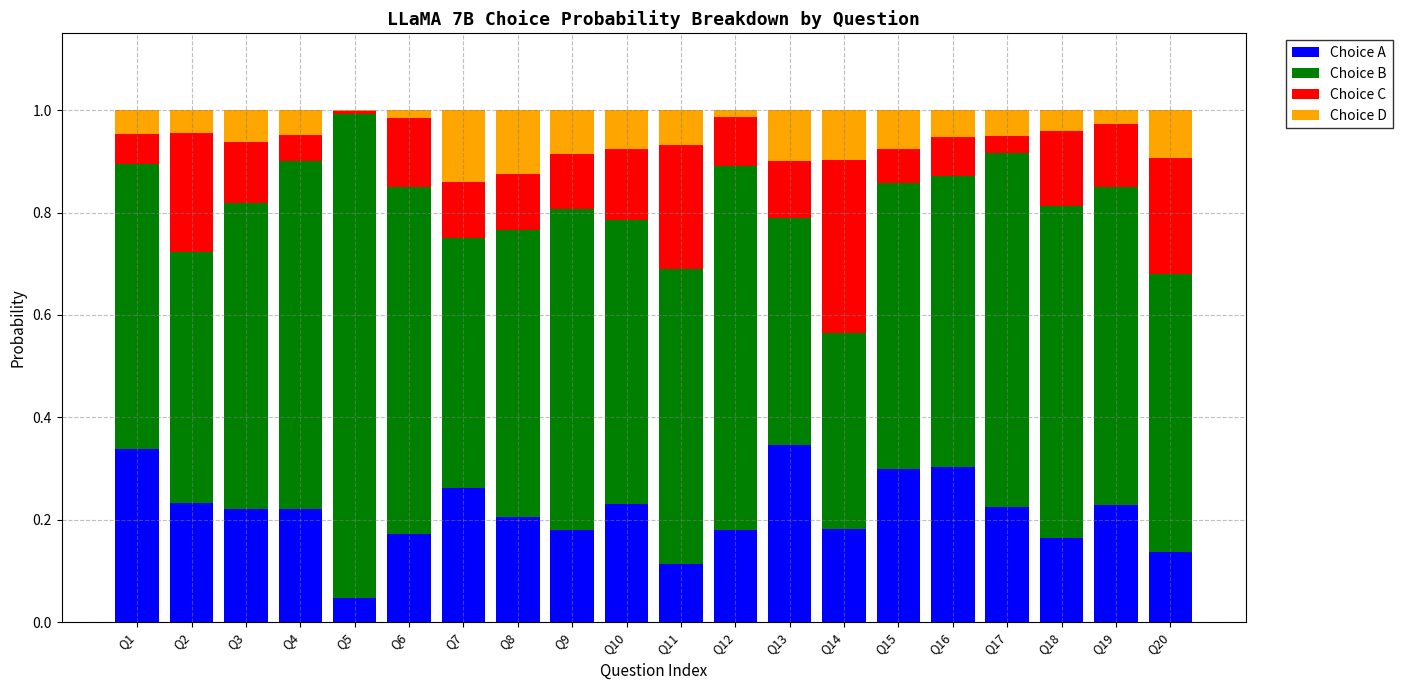

Is it true that Choice A equals 0.2 at Q3?

True